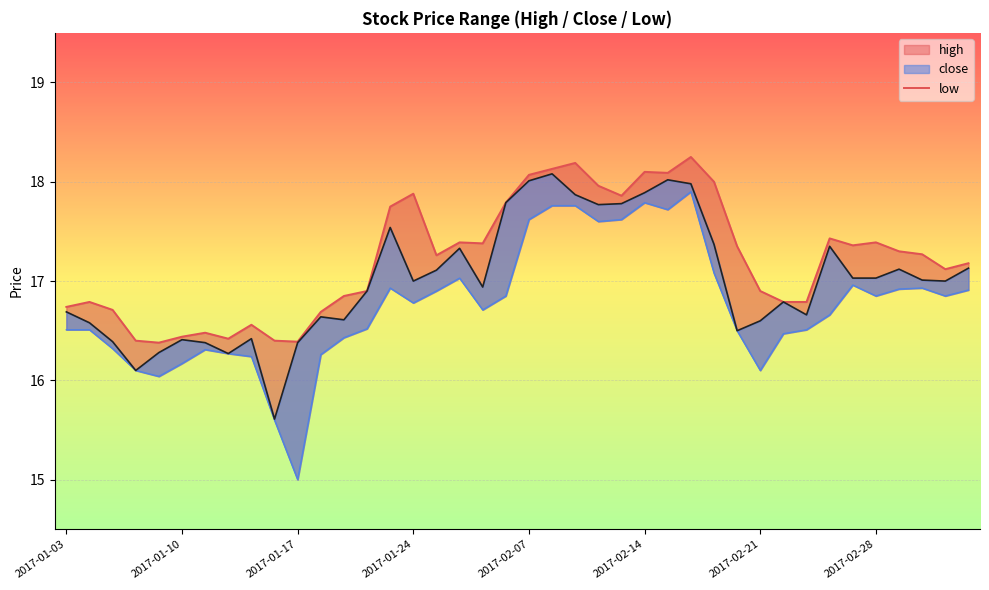

In high_line, how many points are higher than both neighbors (excluding endpoints)?

10